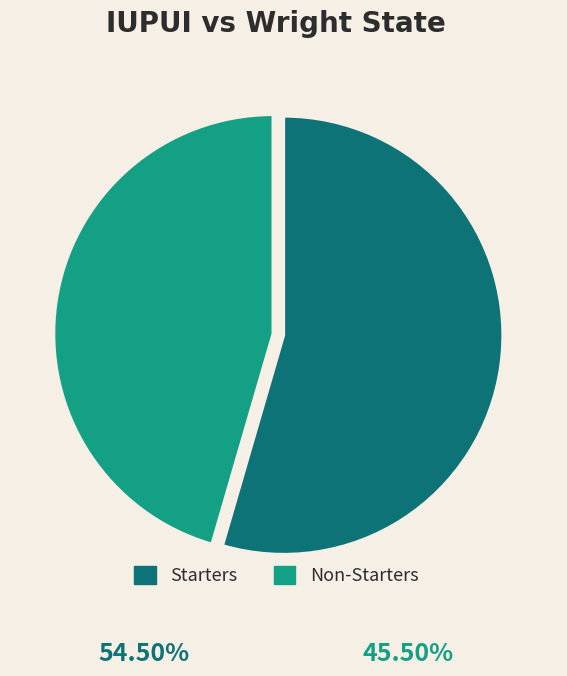

What is the largest slice in the pie chart?

Starters